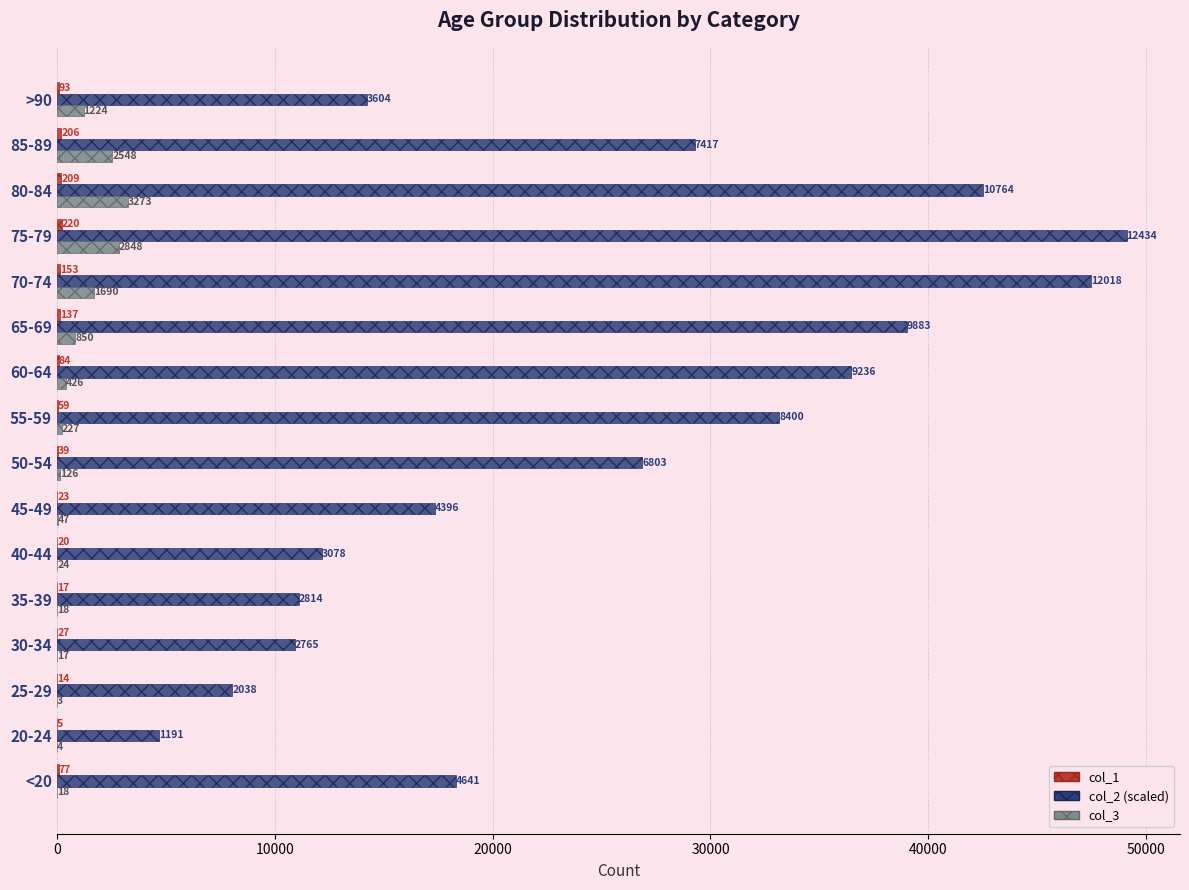

True or false: col_2 (scaled) has a value of 65817.5 at 75-79.

False